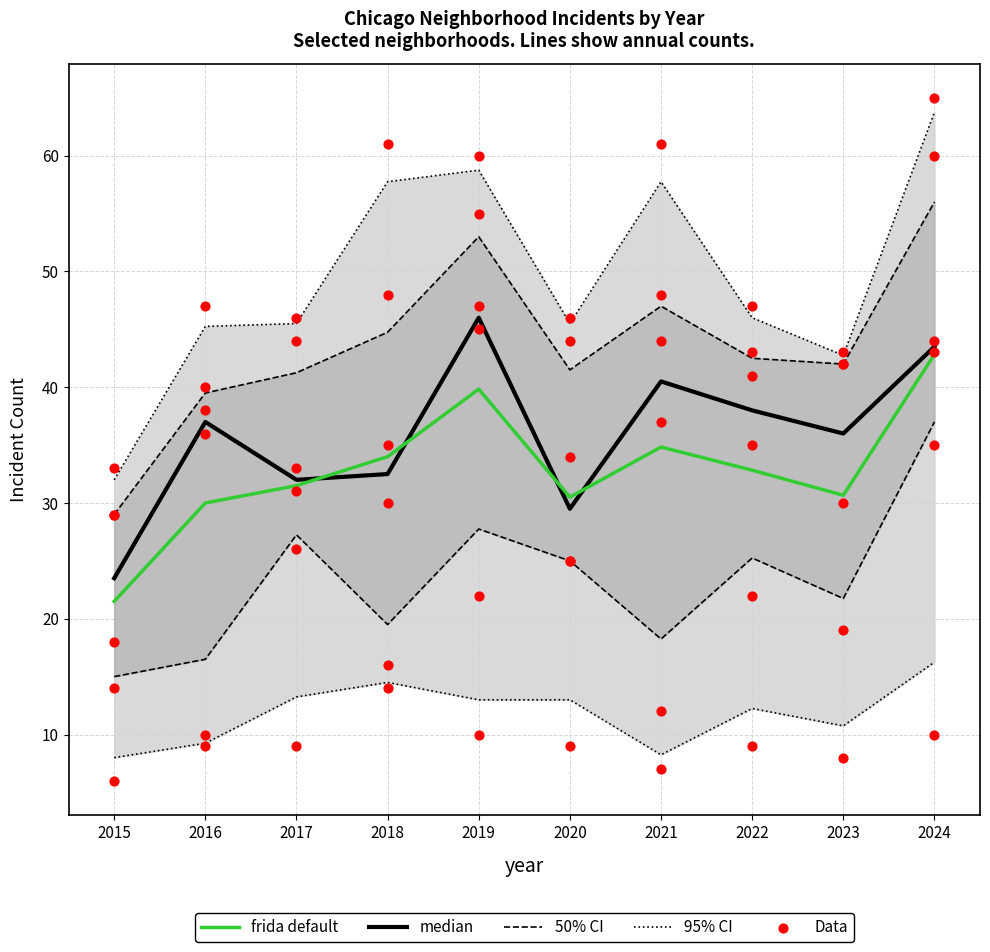

At which label does frida default reach its peak?

2024